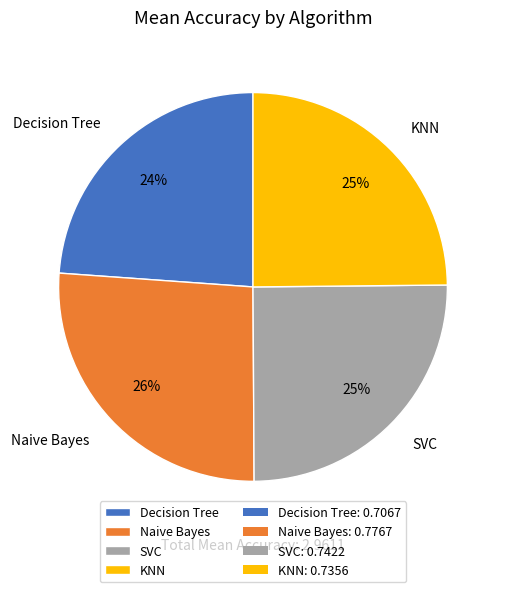

To the nearest percent, what is the average slice percentage?

25%